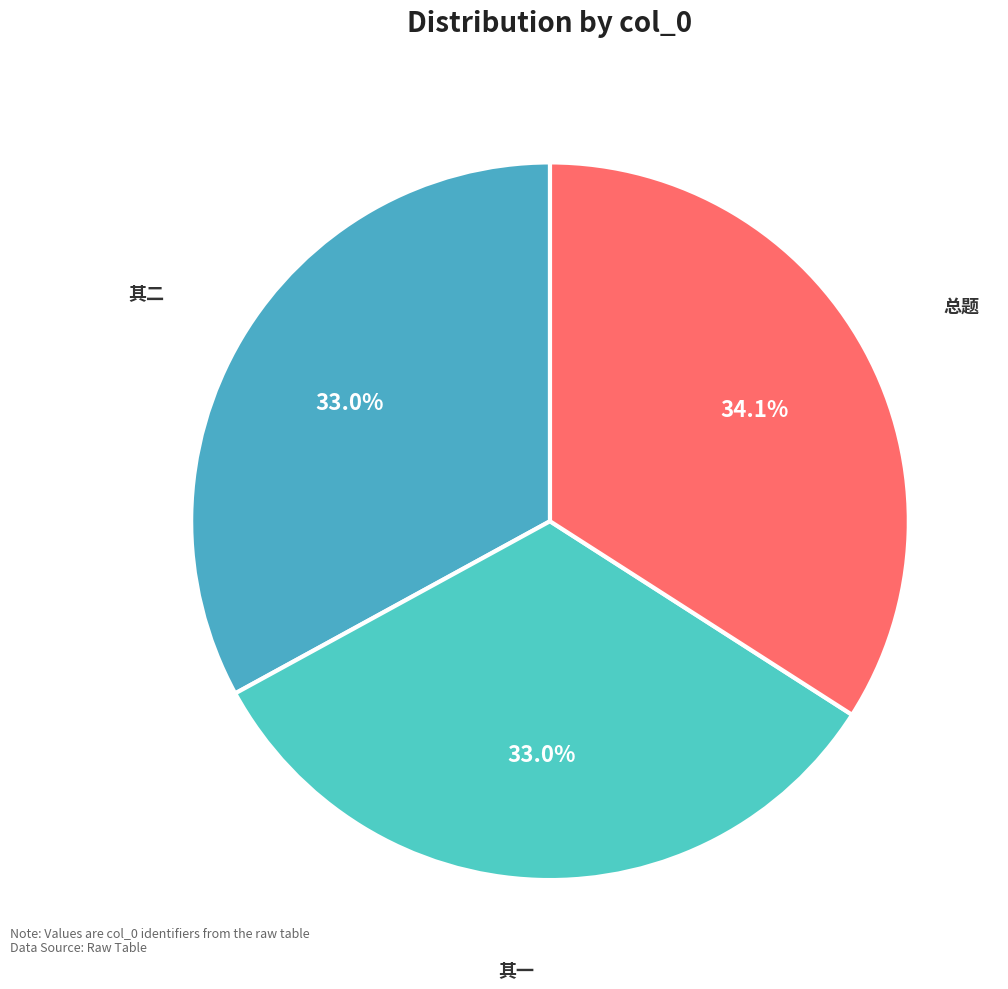

What percentage do 其一 and 其二 together represent?

65.9%